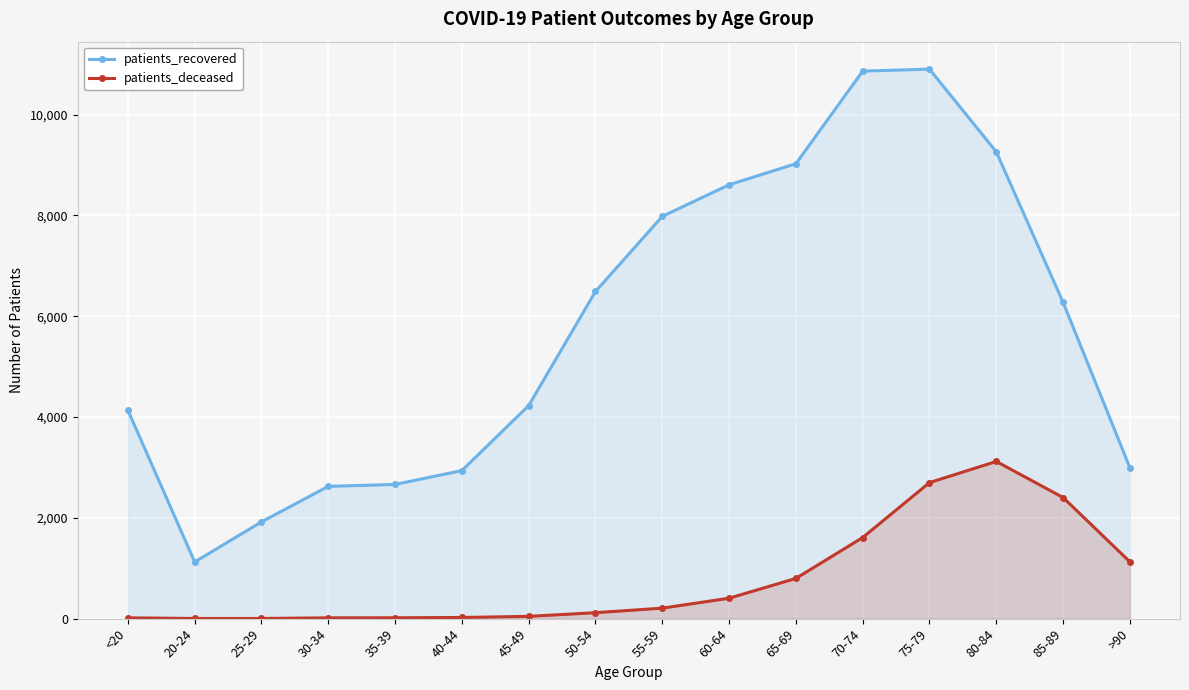

Which label corresponds to the largest value in the chart?

75-79